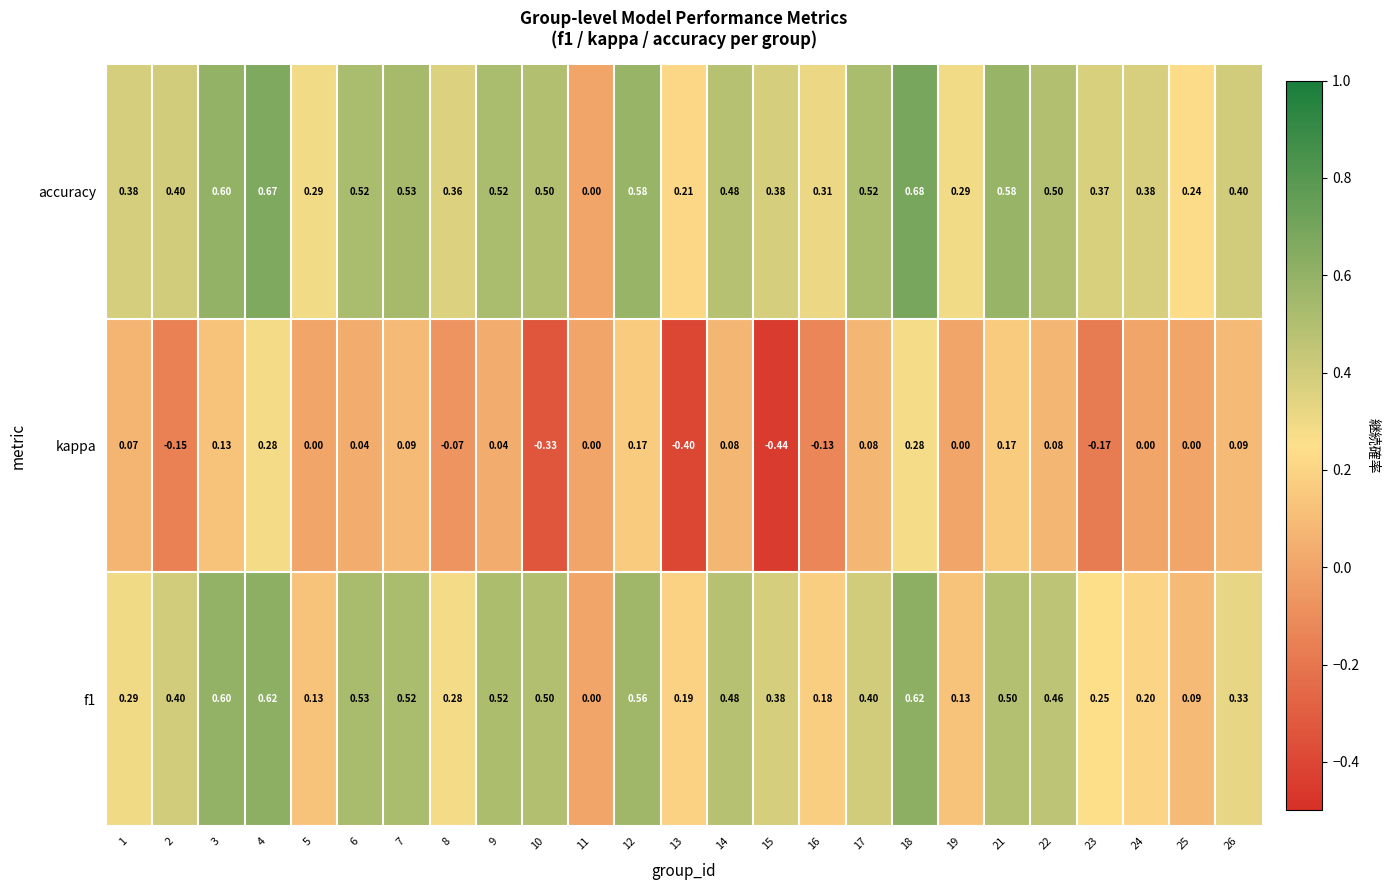

Is the value of f1 at 17 greater than the value of kappa at 18?

Yes